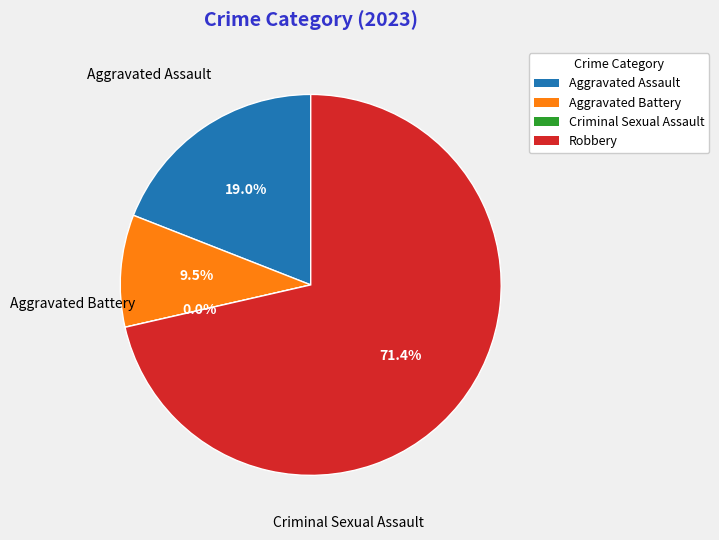

What is the largest slice in the pie chart?

Robbery